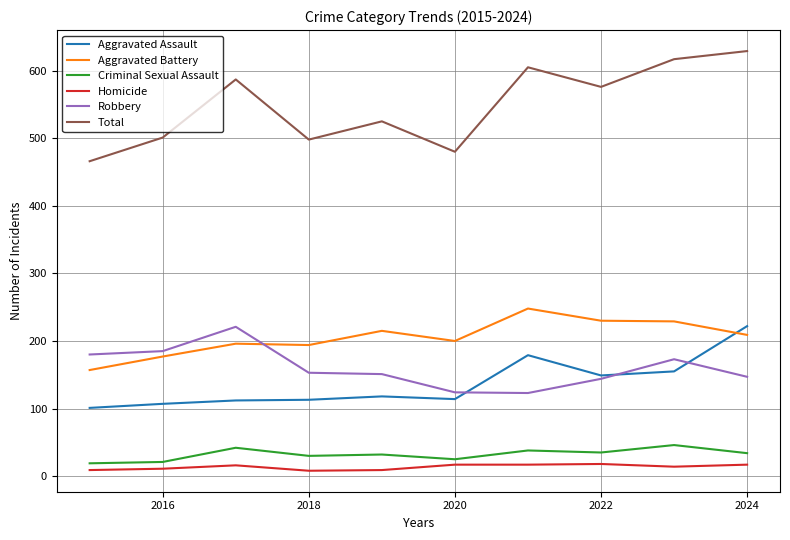

Which series has the largest range (max minus min)?

Total